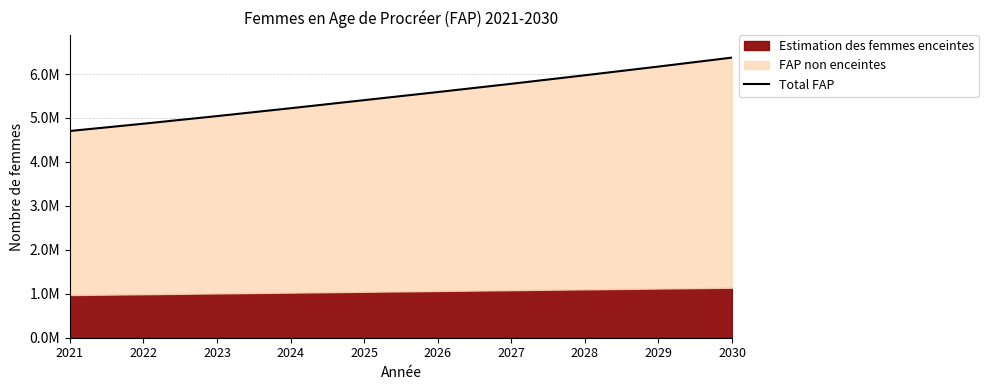

How many lines are shown in the chart?

1